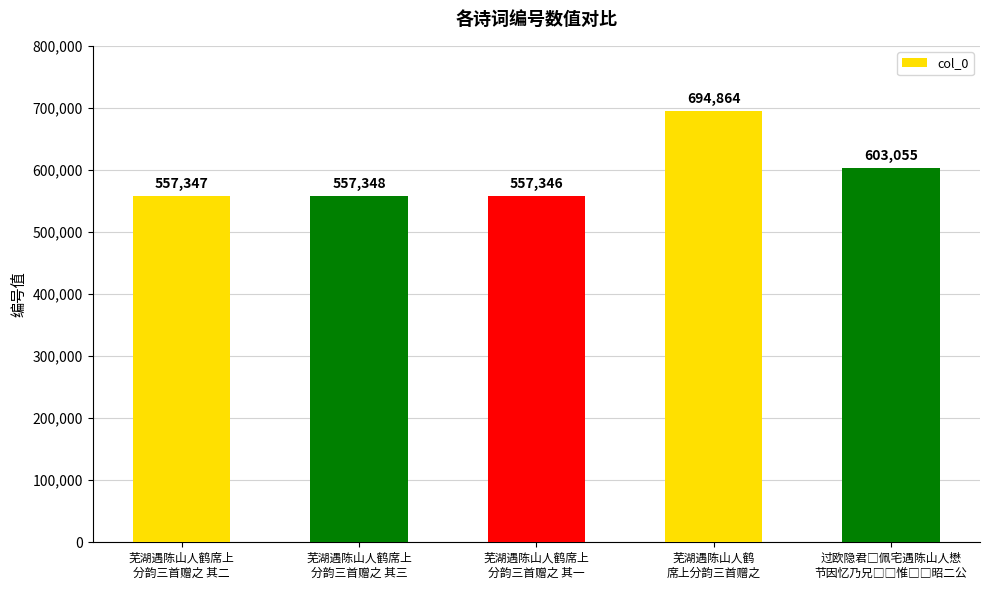

The value at 芜湖遇陈山人鹤
席上分韵三首赠之 is 694864. True or false?

True